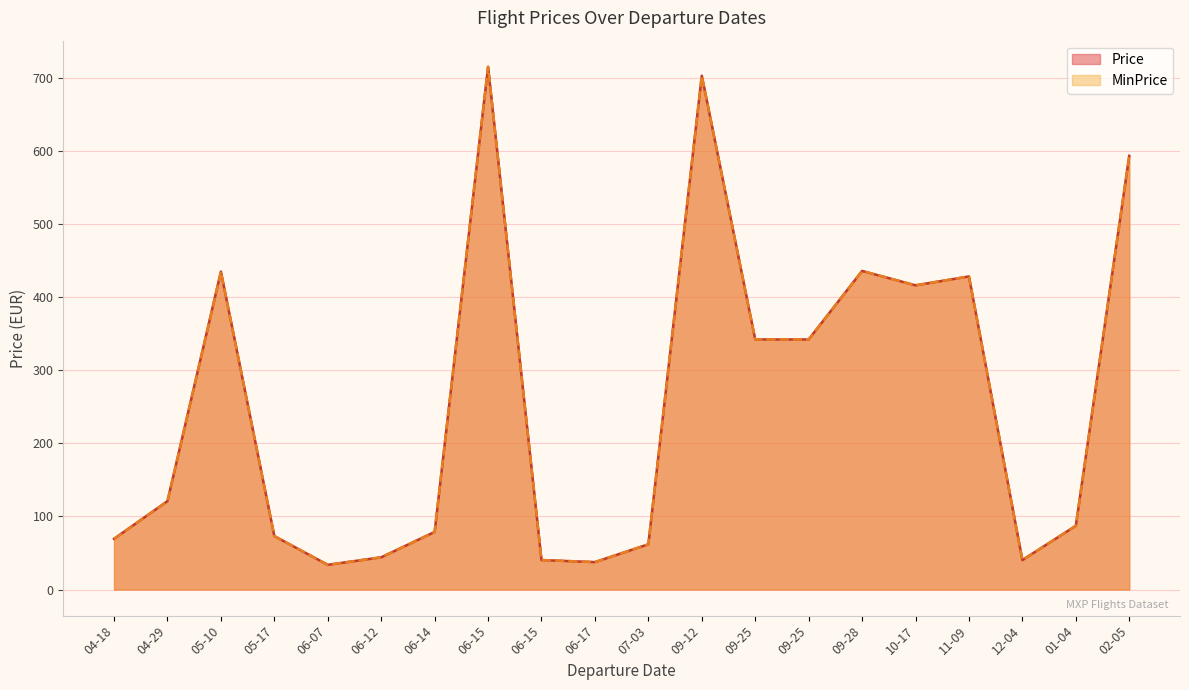

What is the difference between the maximum and minimum values in the MinPrice series?

681.5